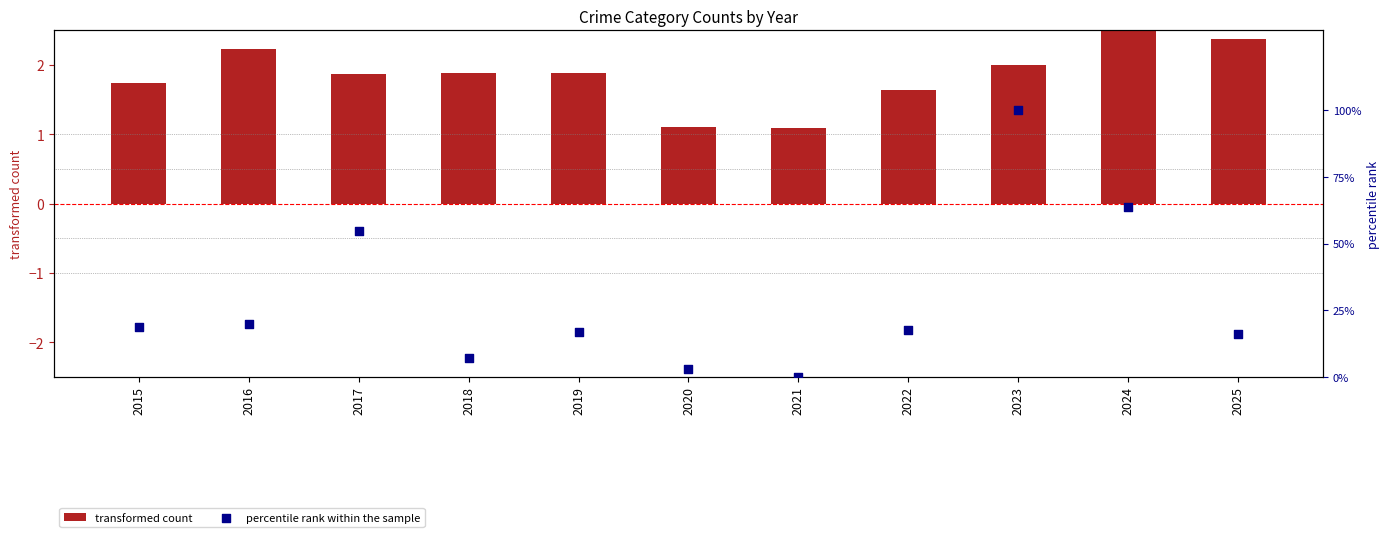

What are all the series names shown in the legend?

transformed count, percentile rank within the sample